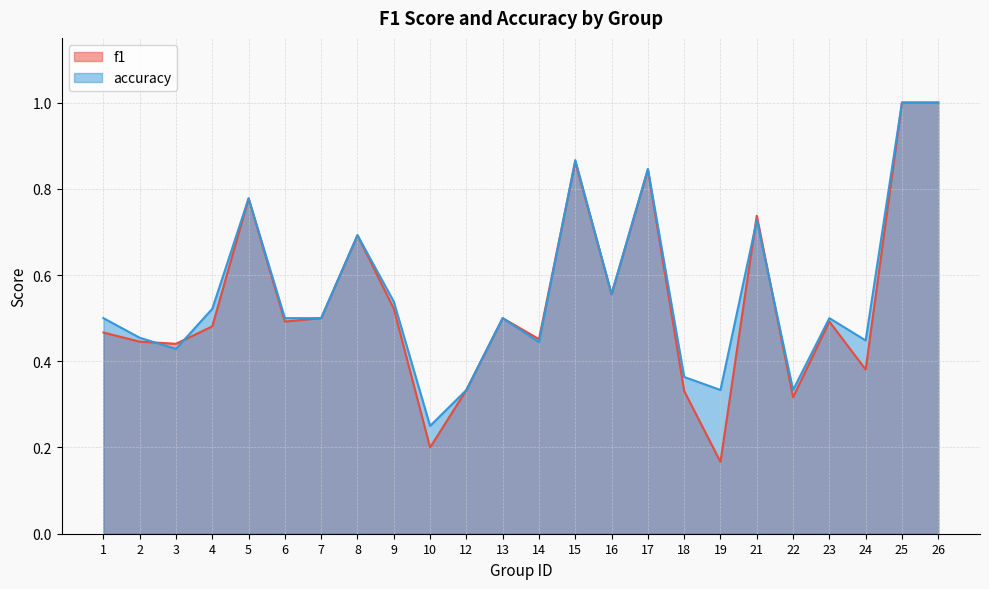

Reading left to right, transcribe all the data shown in this chart.

f1: 1=0.5	2=0.4	3=0.4	4=0.5	5=0.8	6=0.5	7=0.5	8=0.7	9=0.5	10=0.2	12=0.3	13=0.5	14=0.5	15=0.9	16=0.6	17=0.8	18=0.3	19=0.2	21=0.7	22=0.3	23=0.5	24=0.4	25=1.0	26=1.0
accuracy: 1=0.5	2=0.5	3=0.4	4=0.5	5=0.8	6=0.5	7=0.5	8=0.7	9=0.5	10=0.2	12=0.3	13=0.5	14=0.4	15=0.9	16=0.6	17=0.8	18=0.4	19=0.3	21=0.7	22=0.3	23=0.5	24=0.4	25=1.0	26=1.0